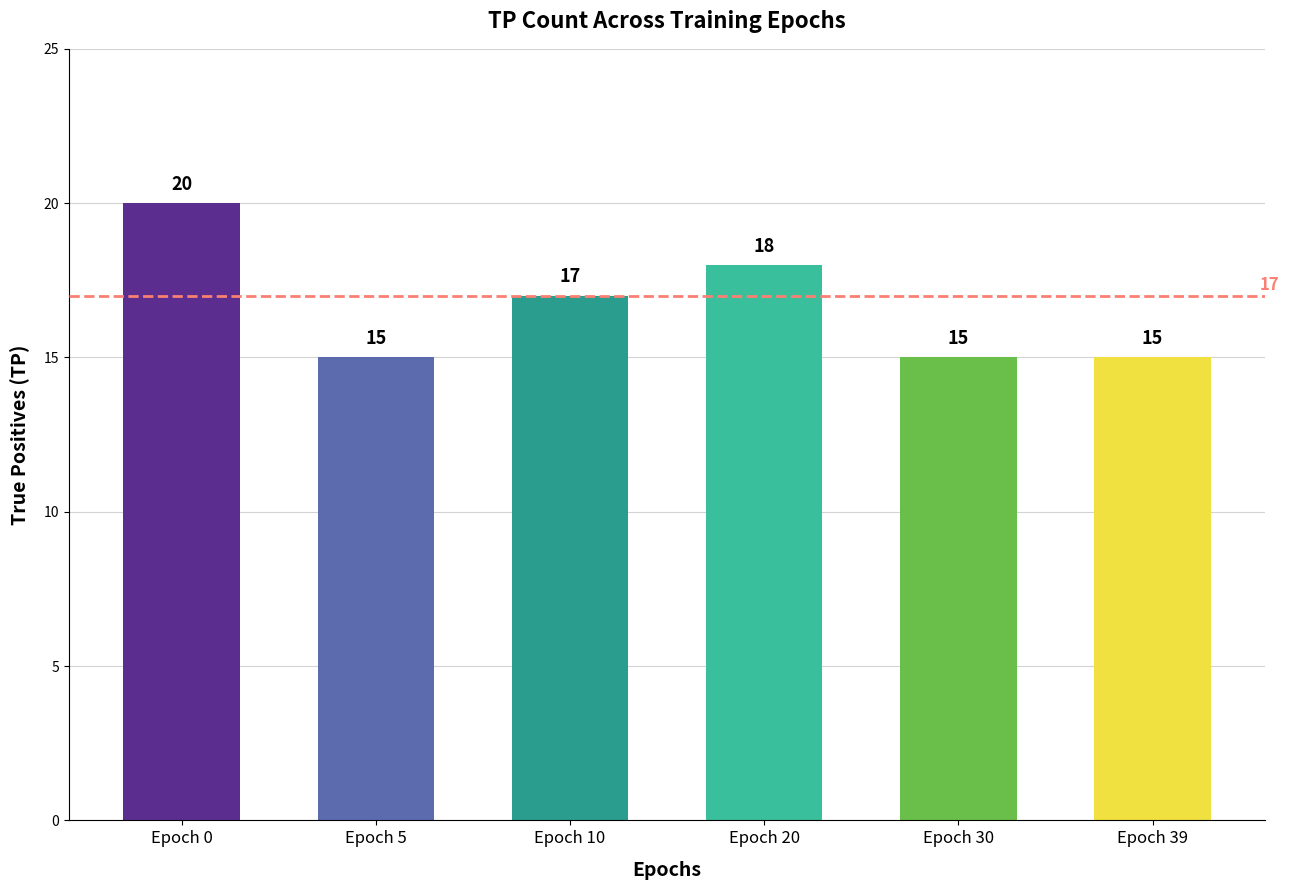

What is the average value?

17